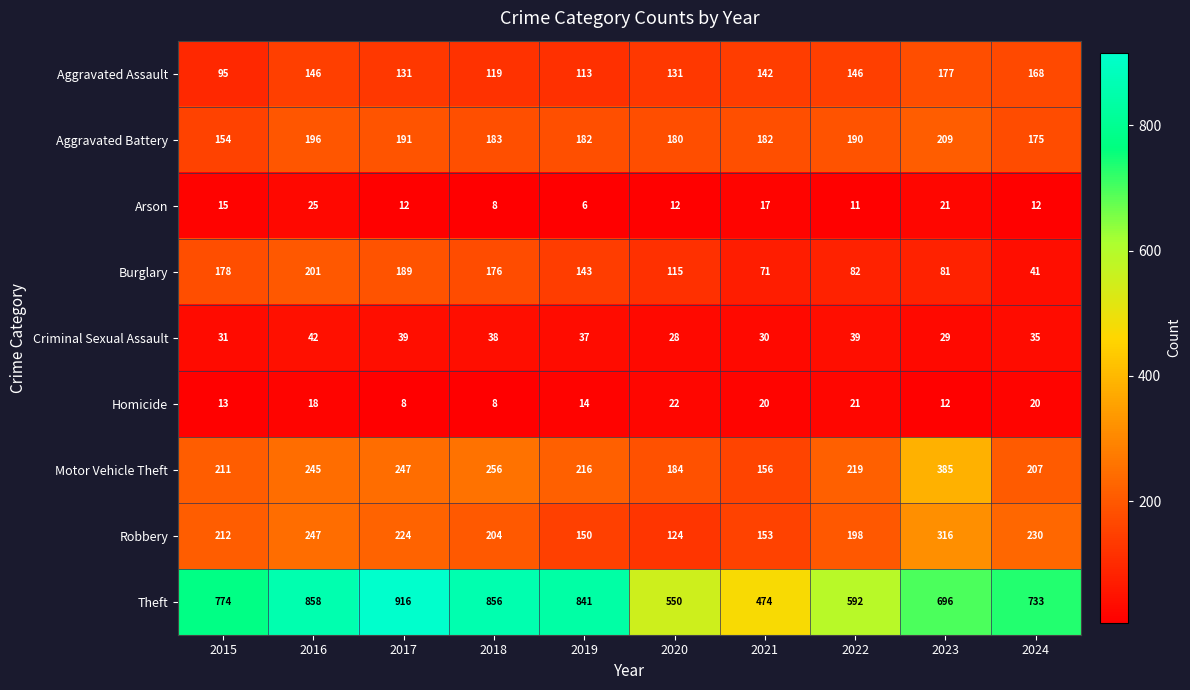

What is the difference between the Theft values at 2021 and 2023?

222